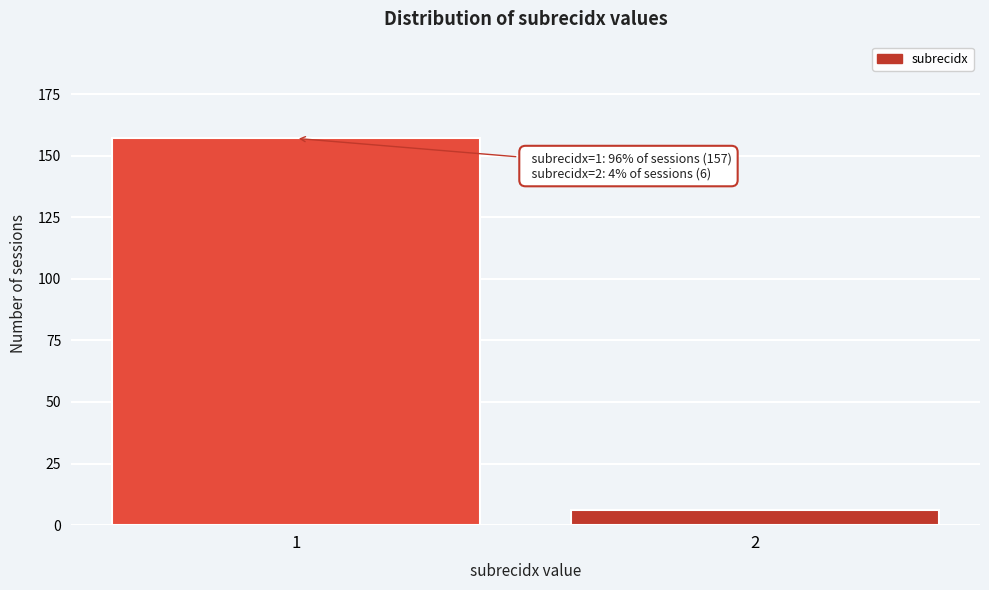

Reading left to right, extract all data points from this chart.

157	6